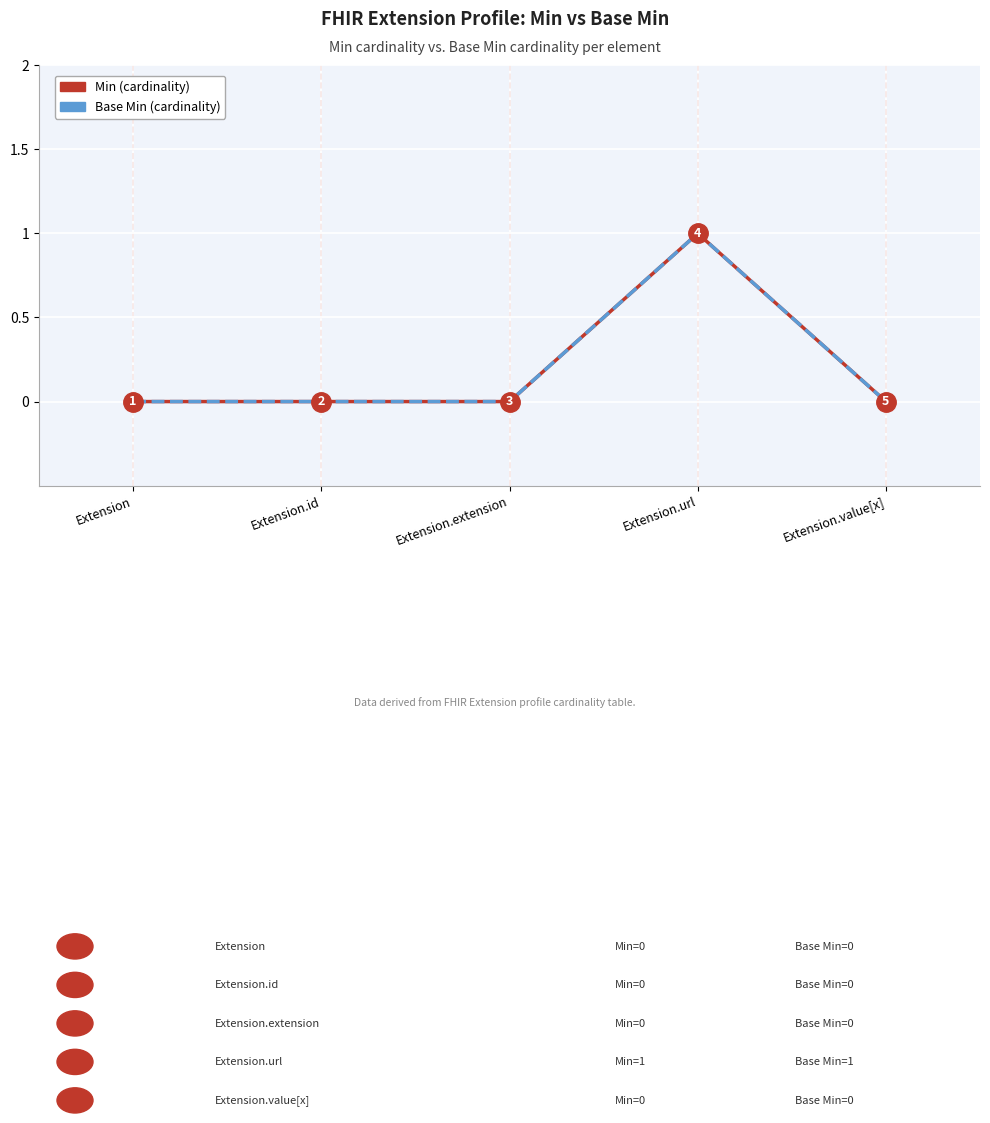

What is the total value across all series at Extension.url?

2